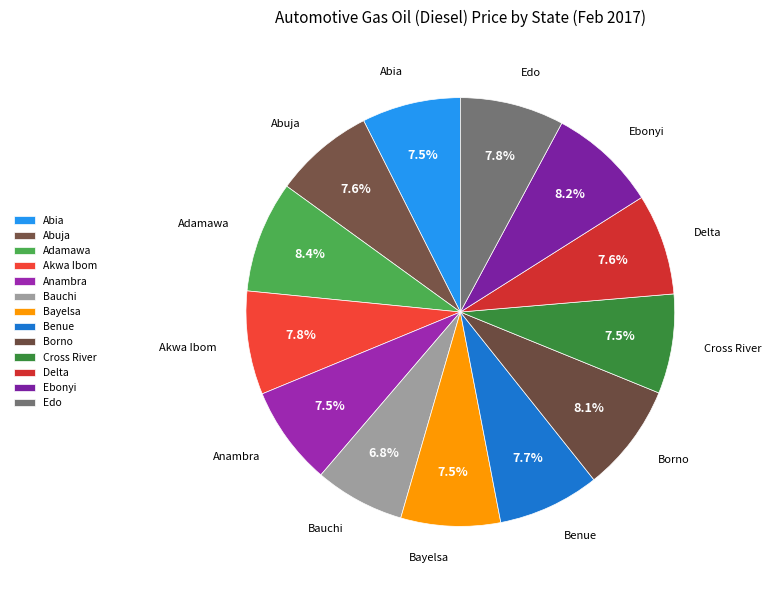

How many slices are in this pie chart?

13